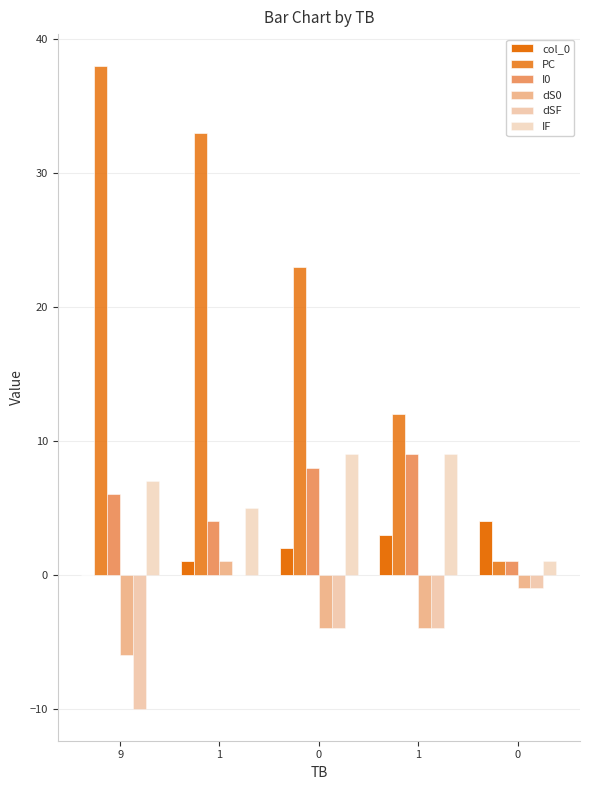

What is the difference between the highest and lowest values at 0?

27